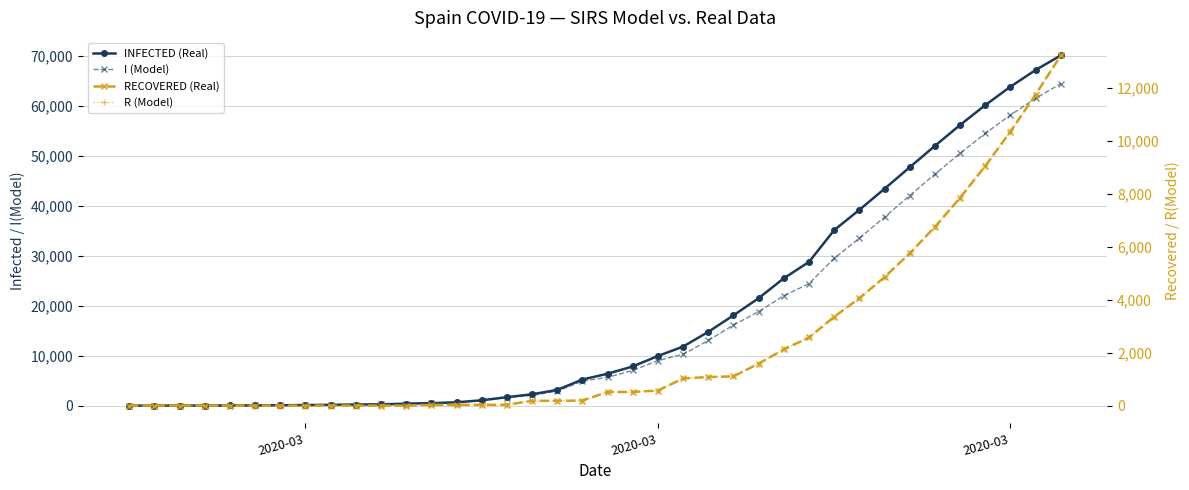

Reading left to right, what are all the values shown in this chart?

INFECTED (Real): 2	6	13	15	32	45	84	120	165	222	259	400	500	673	1073	1695	2277	3146	5232	6391	7845	9942	11826	14769	18077	21510	25496	28768	35136	39190	43410	47710	51997	56174	60149	63839	67175	70106
I (Model): 0	4	11	13	30	43	82	118	162	218	254	393	460	626	1013	1628	2040	2908	4906	5678	7036	9029	10265	13050	16139	18829	21992	24421	29470	33524	37744	42044	46331	50508	54483	58173	61509	64440
RECOVERED (Real): 2	2	2	2	2	2	2	2	2	2	2	2	30	30	32	32	183	183	193	517	517	571	1028	1081	1107	1588	2125	2575	3355	4057	4855	5752	6751	7852	9054	10354	11748	13231
R (Model): 0	0	0	0	0	0	0	0	0	0	0	0	30	30	32	32	183	183	193	517	517	571	1028	1081	1107	1588	2125	2575	3355	4057	4855	5752	6751	7852	9054	10354	11748	13231